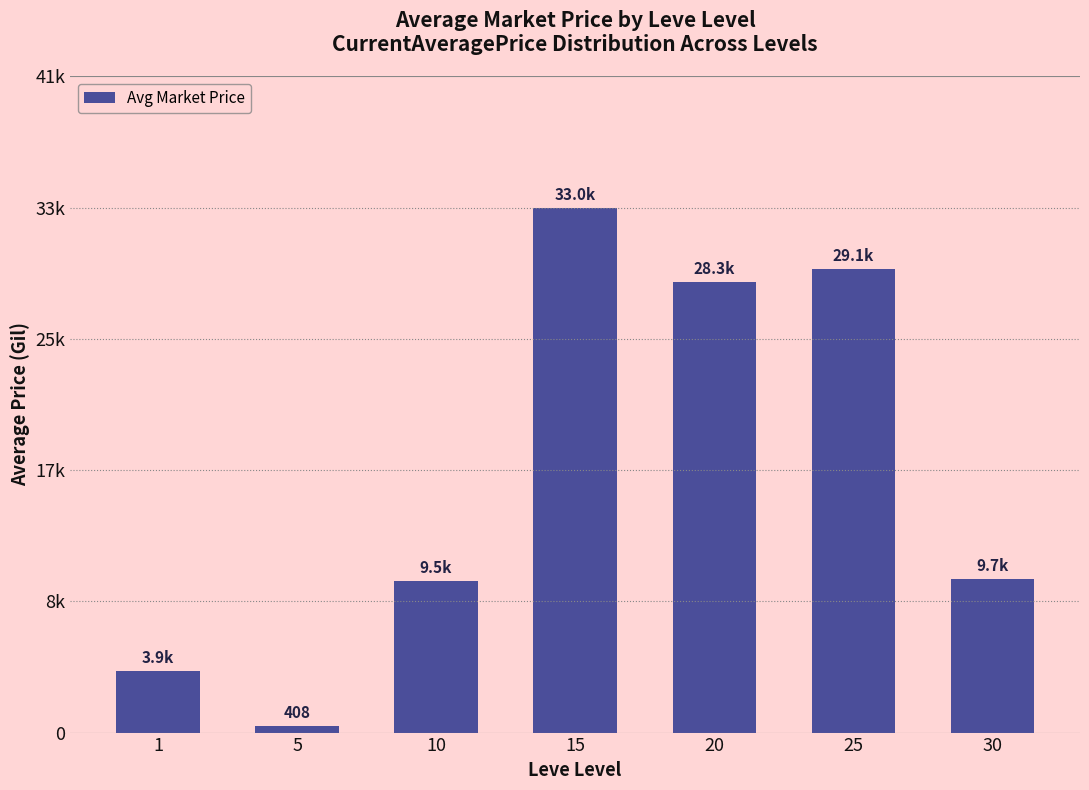

Are the bars horizontal?

No